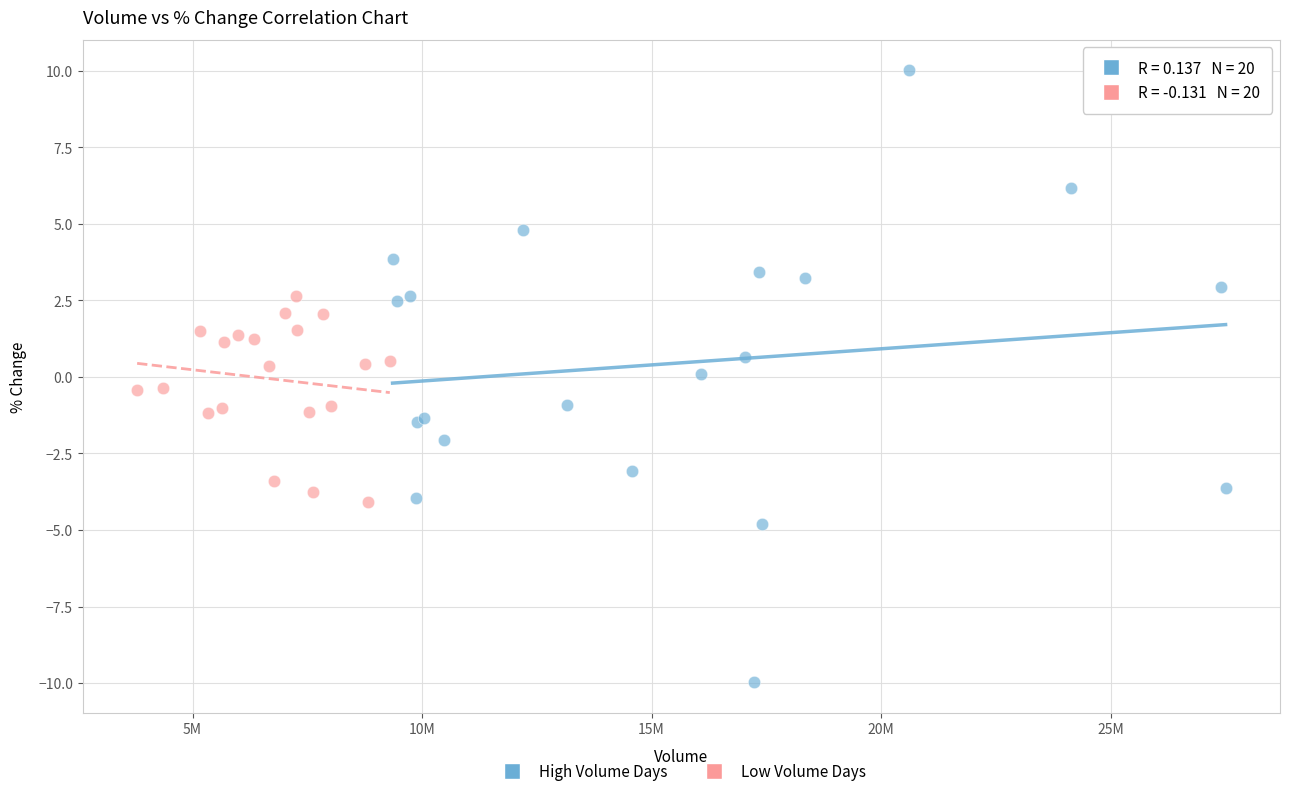

What are all the series names shown in the legend?

High Volume Days, Low Volume Days